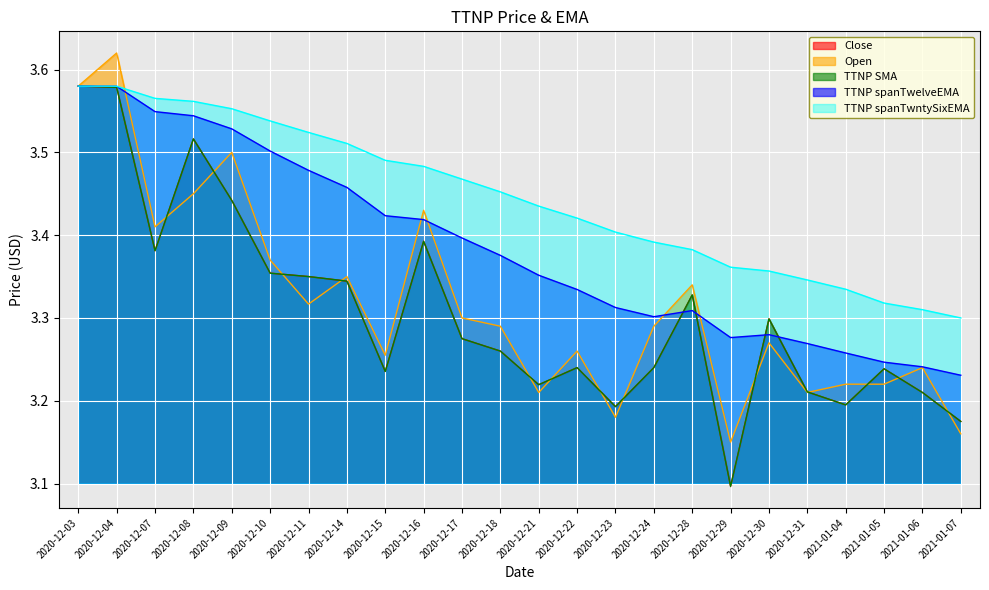

Which label corresponds to the largest value in the chart?

2020-12-04